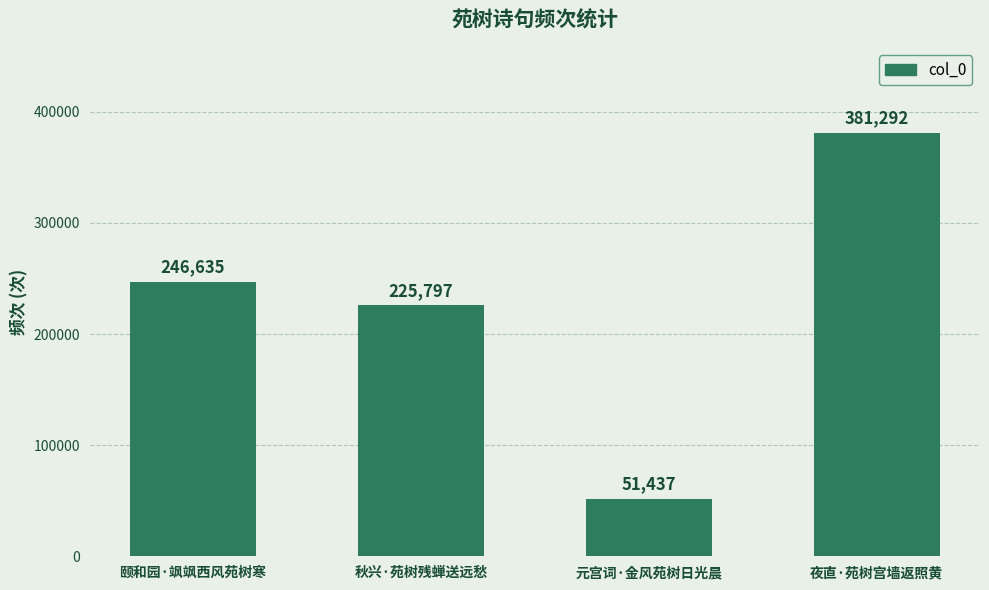

At which category does the chart reach its minimum across all series?

元宫词·金风苑树日光晨